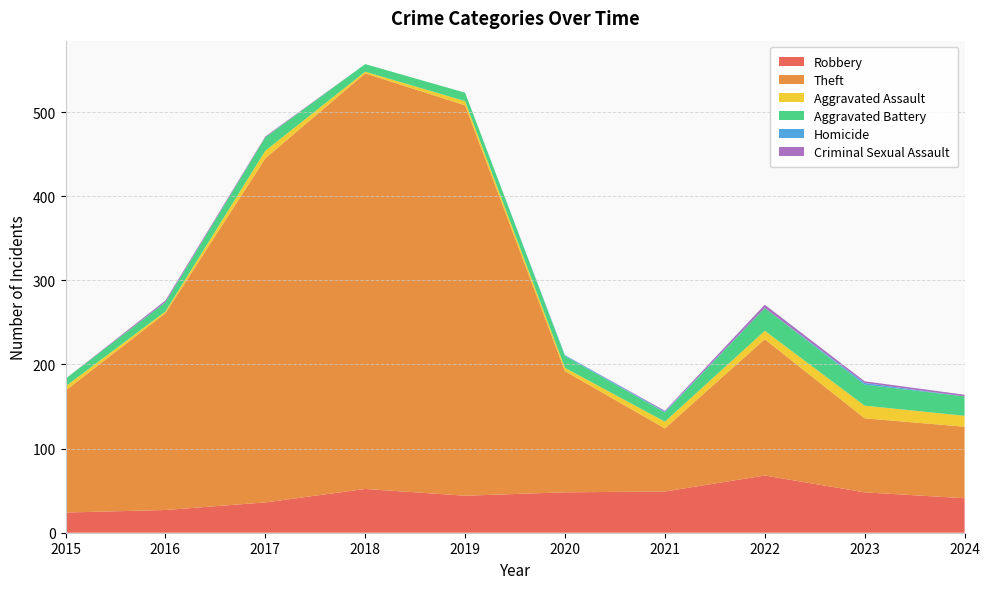

Reading left to right, what are all the values shown in this chart?

Robbery: 2015=24	2016=27	2017=36	2018=52	2019=44	2020=48	2021=49	2022=68	2023=48	2024=41
Theft: 2015=145	2016=234	2017=409	2018=494	2019=464	2020=144	2021=75	2022=162	2023=88	2024=85
Aggravated Assault: 2015=5	2016=2	2017=9	2018=2	2019=5	2020=4	2021=8	2022=10	2023=15	2024=13
Aggravated Battery: 2015=9	2016=11	2017=16	2018=9	2019=10	2020=14	2021=11	2022=27	2023=25	2024=23
Homicide: 2015=0	2016=0	2017=0	2018=0	2019=0	2020=1	2021=1	2022=0	2023=2	2024=0
Criminal Sexual Assault: 2015=0	2016=2	2017=1	2018=0	2019=0	2020=0	2021=1	2022=4	2023=2	2024=2